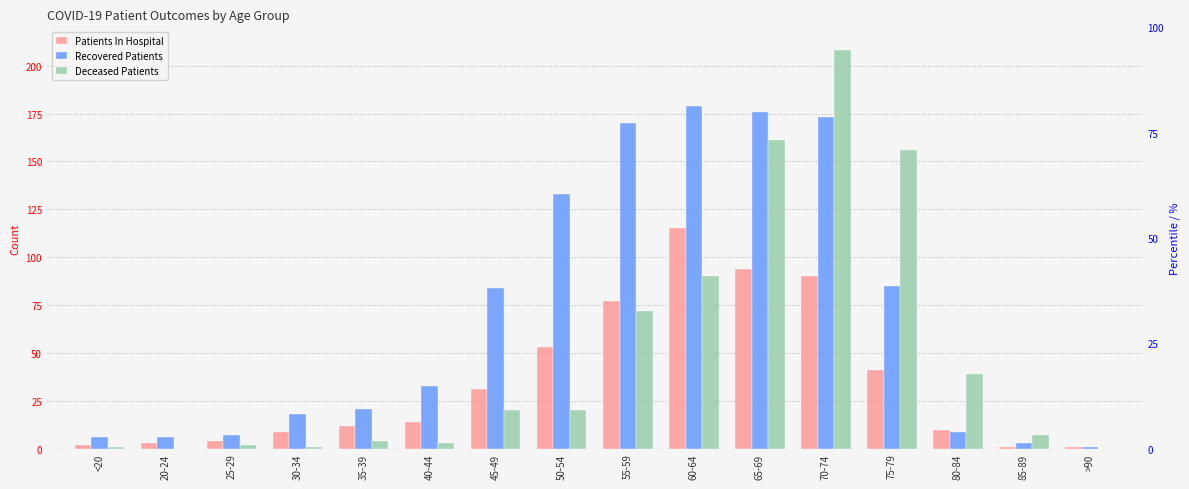

What is the spread (max minus min) of values at 55-59?

98